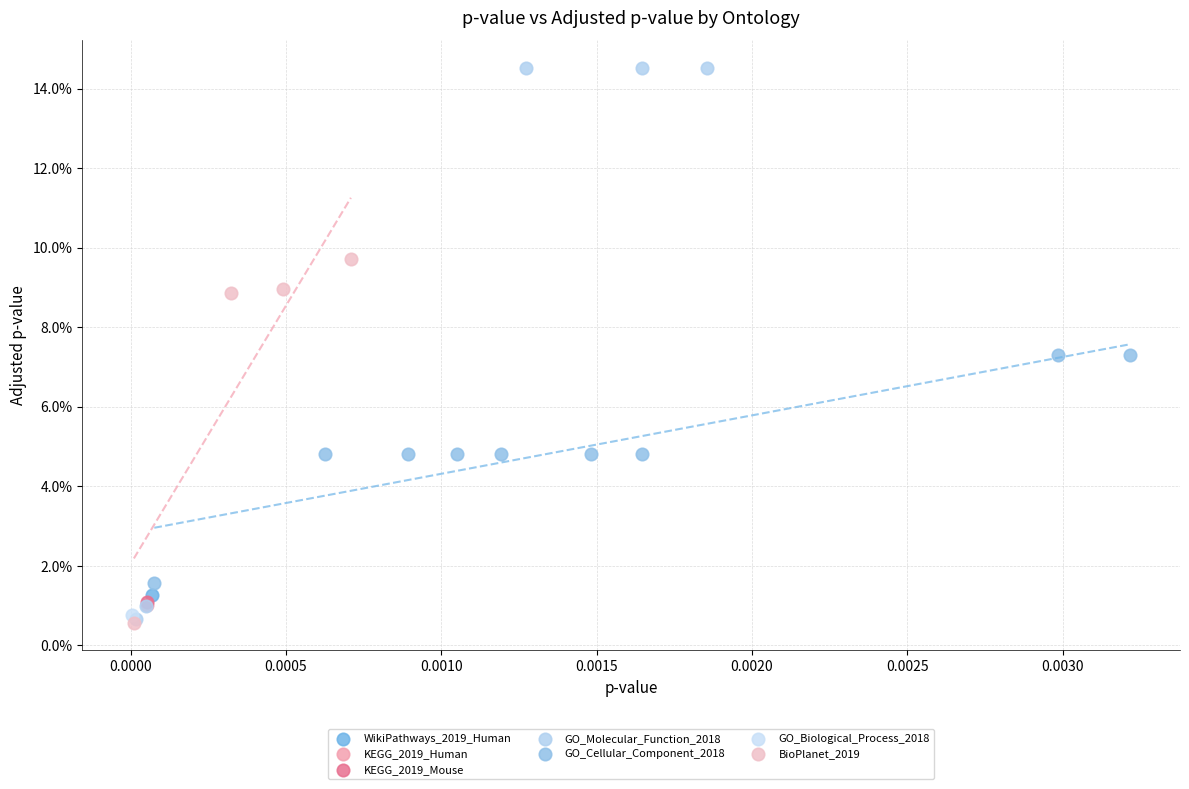

What are all the series names shown in the legend?

WikiPathways_2019_Human, KEGG_2019_Human, KEGG_2019_Mouse, GO_Molecular_Function_2018, GO_Cellular_Component_2018, GO_Biological_Process_2018, BioPlanet_2019